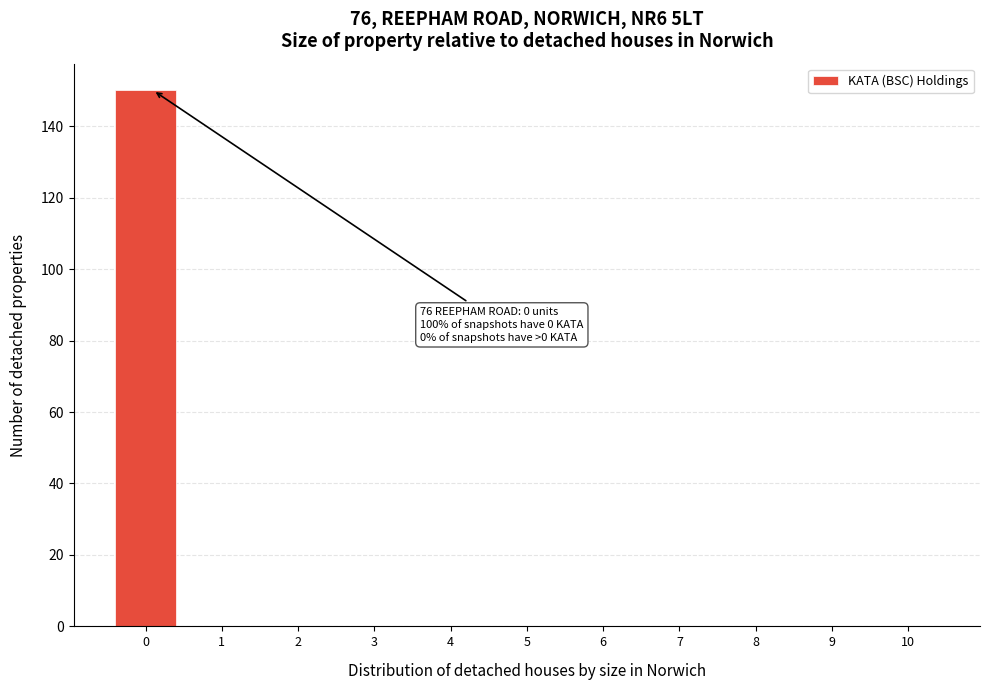

Reading left to right, what are all the values shown in this chart?

0=150	1=0	2=0	3=0	4=0	5=0	6=0	7=0	8=0	9=0	10=0